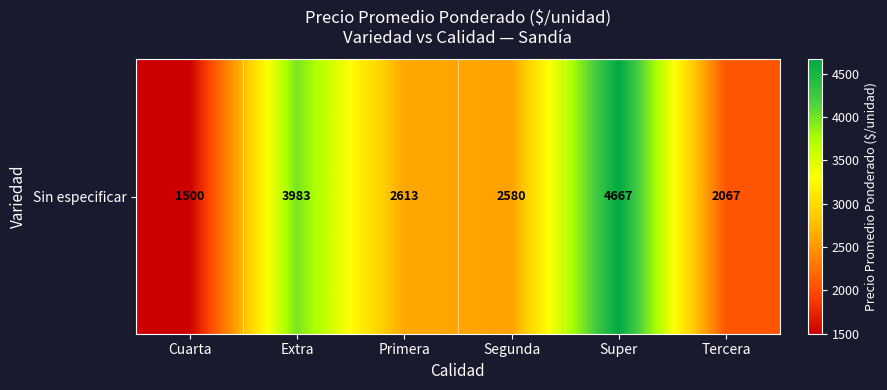

Count the number of values greater than 2612.

3